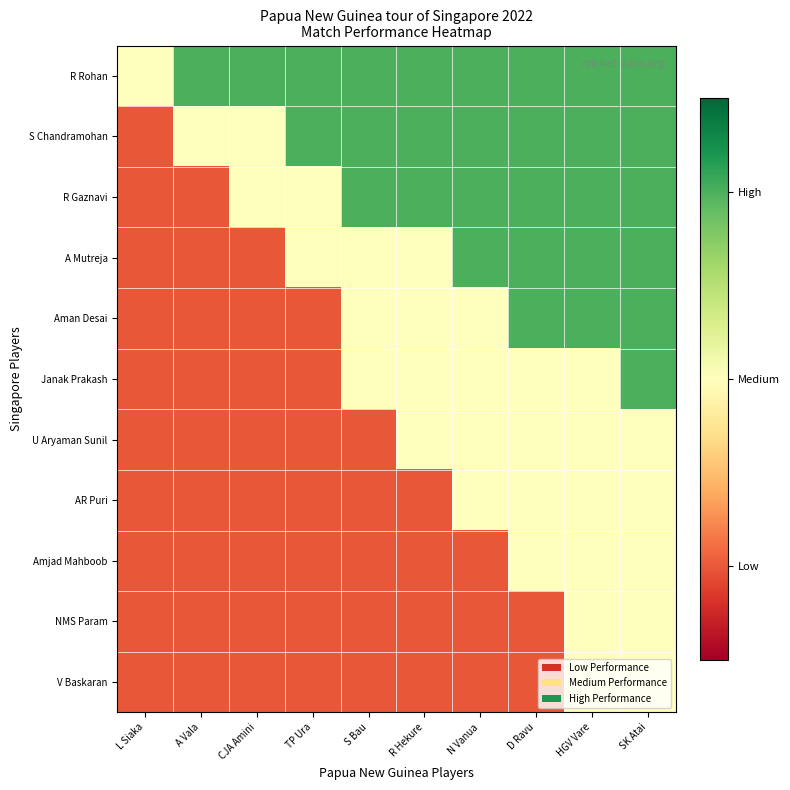

Reading left to right, transcribe all the data shown in this chart.

R Rohan: L Siaka=2	A Vala=3	CJA Amini=3	TP Ura=3	S Bau=3	R Hekure=3	N Vanua=3	D Ravu=3	HGV Vare=3	SK Atai=3
S Chandramohan: L Siaka=1	A Vala=2	CJA Amini=2	TP Ura=3	S Bau=3	R Hekure=3	N Vanua=3	D Ravu=3	HGV Vare=3	SK Atai=3
R Gaznavi: L Siaka=1	A Vala=1	CJA Amini=2	TP Ura=2	S Bau=3	R Hekure=3	N Vanua=3	D Ravu=3	HGV Vare=3	SK Atai=3
A Mutreja: L Siaka=1	A Vala=1	CJA Amini=1	TP Ura=2	S Bau=2	R Hekure=2	N Vanua=3	D Ravu=3	HGV Vare=3	SK Atai=3
Aman Desai: L Siaka=1	A Vala=1	CJA Amini=1	TP Ura=1	S Bau=2	R Hekure=2	N Vanua=2	D Ravu=3	HGV Vare=3	SK Atai=3
Janak Prakash: L Siaka=1	A Vala=1	CJA Amini=1	TP Ura=1	S Bau=2	R Hekure=2	N Vanua=2	D Ravu=2	HGV Vare=2	SK Atai=3
U Aryaman Sunil: L Siaka=1	A Vala=1	CJA Amini=1	TP Ura=1	S Bau=1	R Hekure=2	N Vanua=2	D Ravu=2	HGV Vare=2	SK Atai=2
AR Puri: L Siaka=1	A Vala=1	CJA Amini=1	TP Ura=1	S Bau=1	R Hekure=1	N Vanua=2	D Ravu=2	HGV Vare=2	SK Atai=2
Amjad Mahboob: L Siaka=1	A Vala=1	CJA Amini=1	TP Ura=1	S Bau=1	R Hekure=1	N Vanua=1	D Ravu=2	HGV Vare=2	SK Atai=2
NMS Param: L Siaka=1	A Vala=1	CJA Amini=1	TP Ura=1	S Bau=1	R Hekure=1	N Vanua=1	D Ravu=1	HGV Vare=2	SK Atai=2
V Baskaran: L Siaka=1	A Vala=1	CJA Amini=1	TP Ura=1	S Bau=1	R Hekure=1	N Vanua=1	D Ravu=1	HGV Vare=2	SK Atai=2